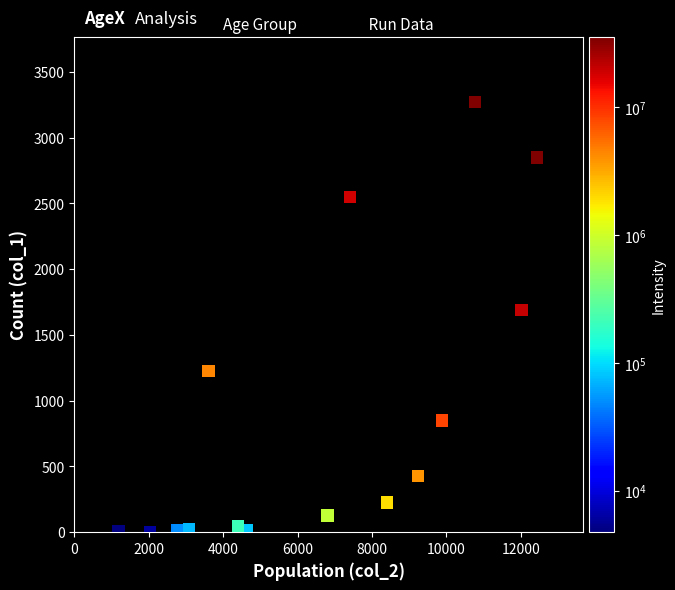

What Y value in the scatter plot is closest to 1638?

1690